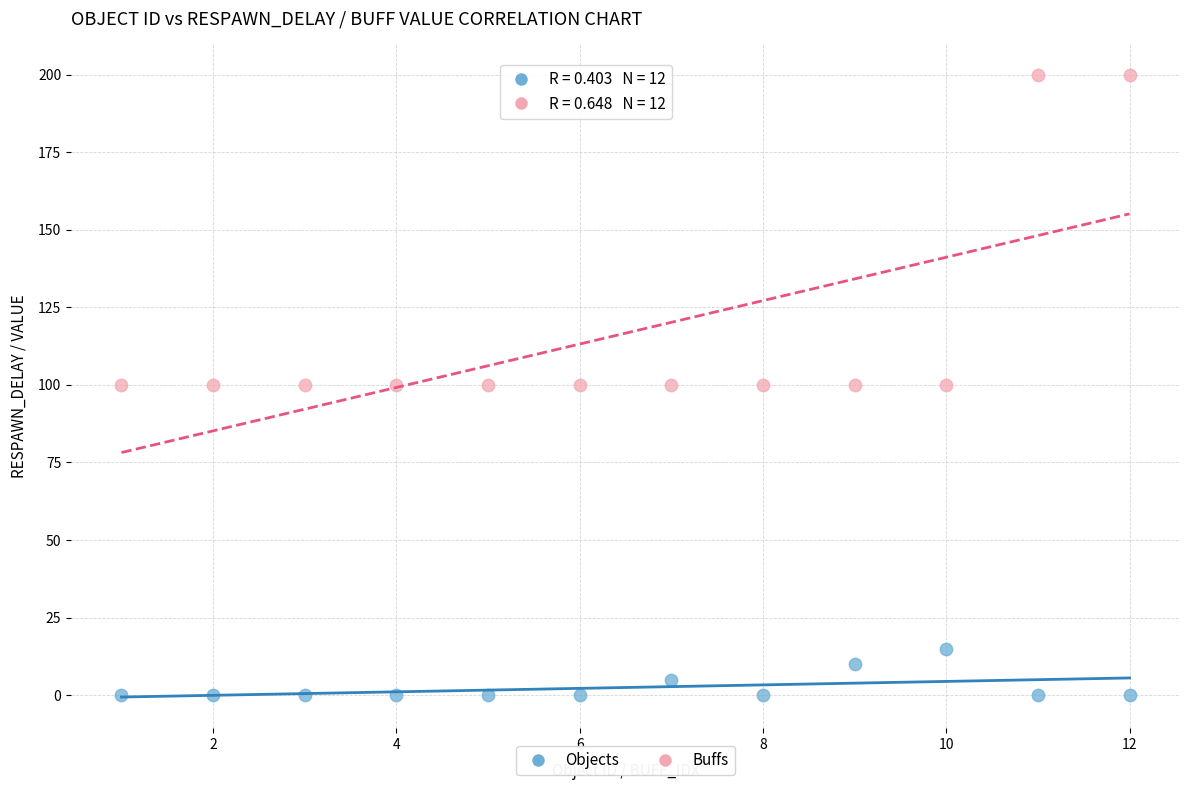

Across all data points, what is the range of Y values (max minus min)?

200